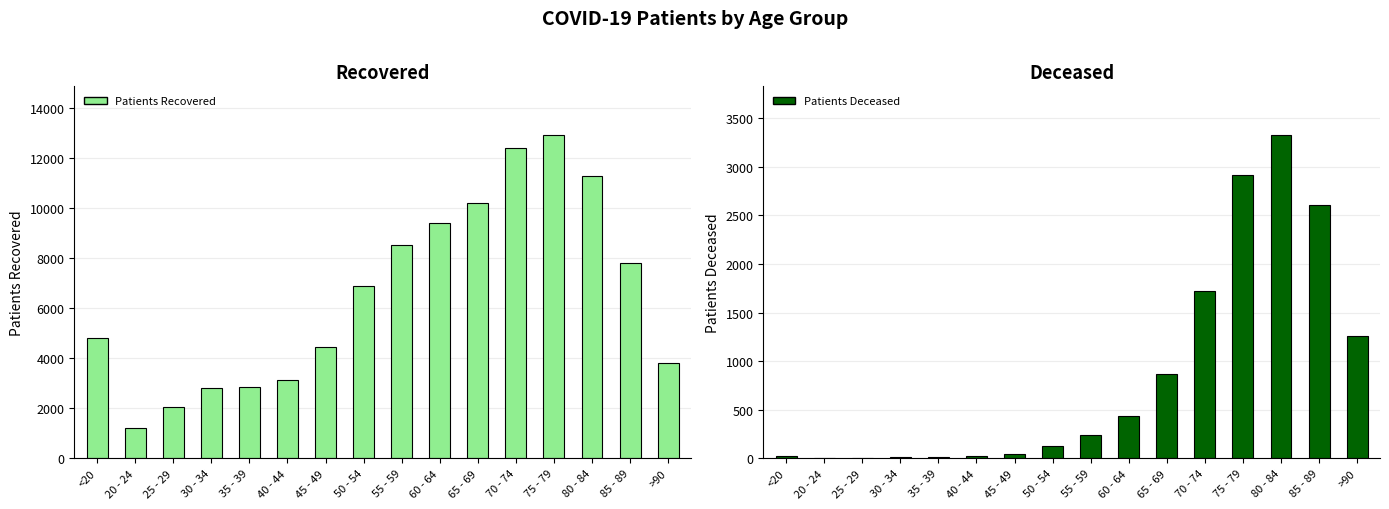

Which has a higher value, 60 - 64 or 30 - 34?

60 - 64